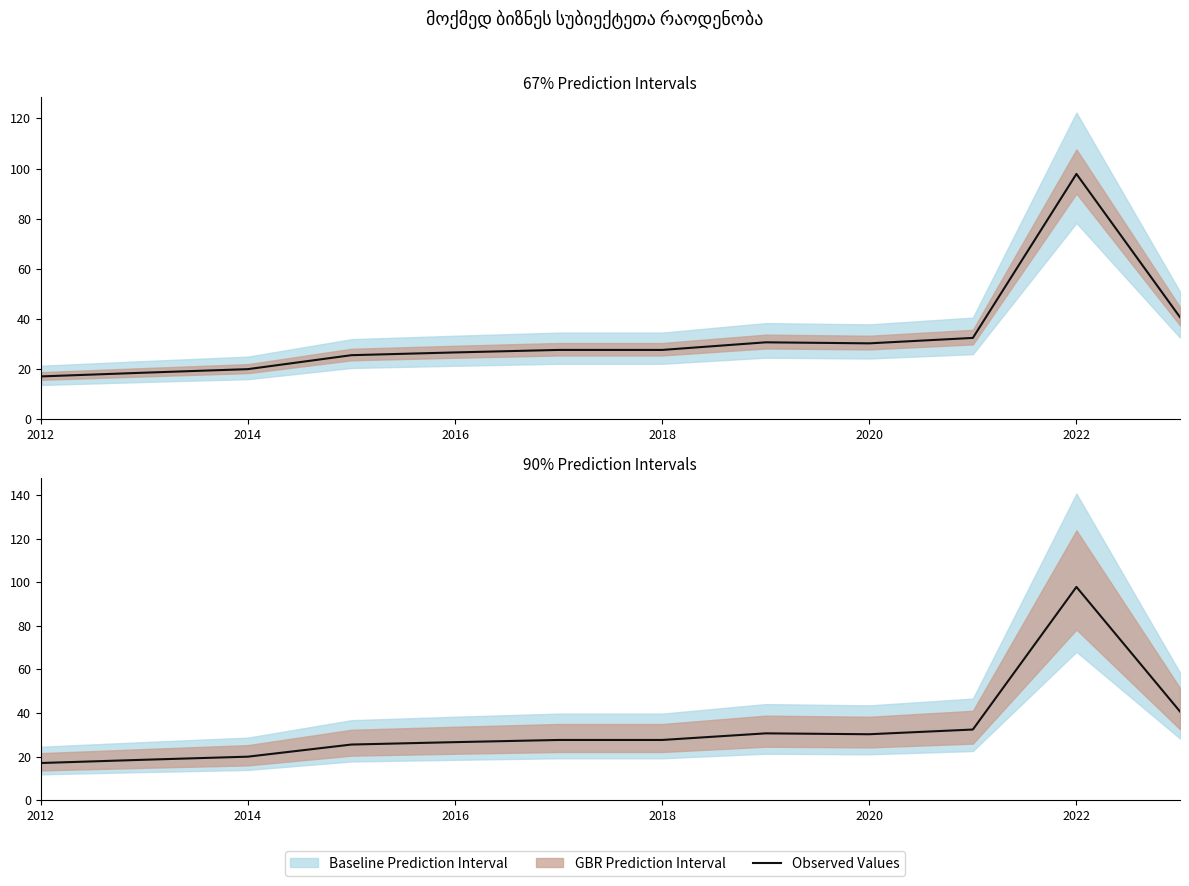

True or false: the data shows 51.9 at 2020.

False